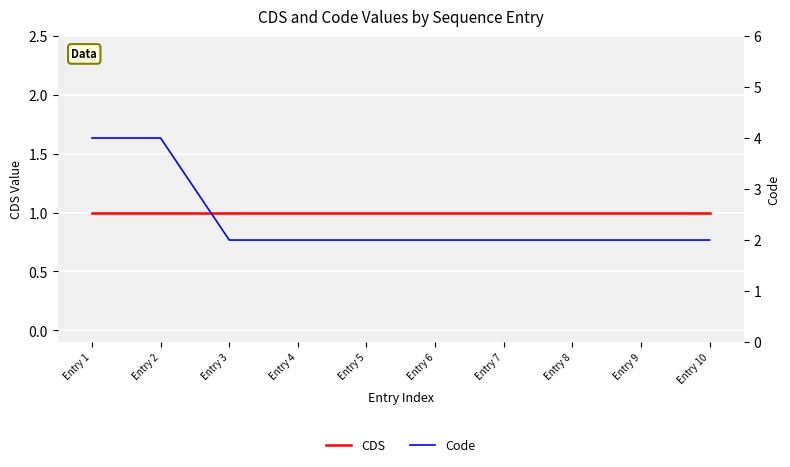

True or false: CDS has a value of 1 at Entry 3.

False